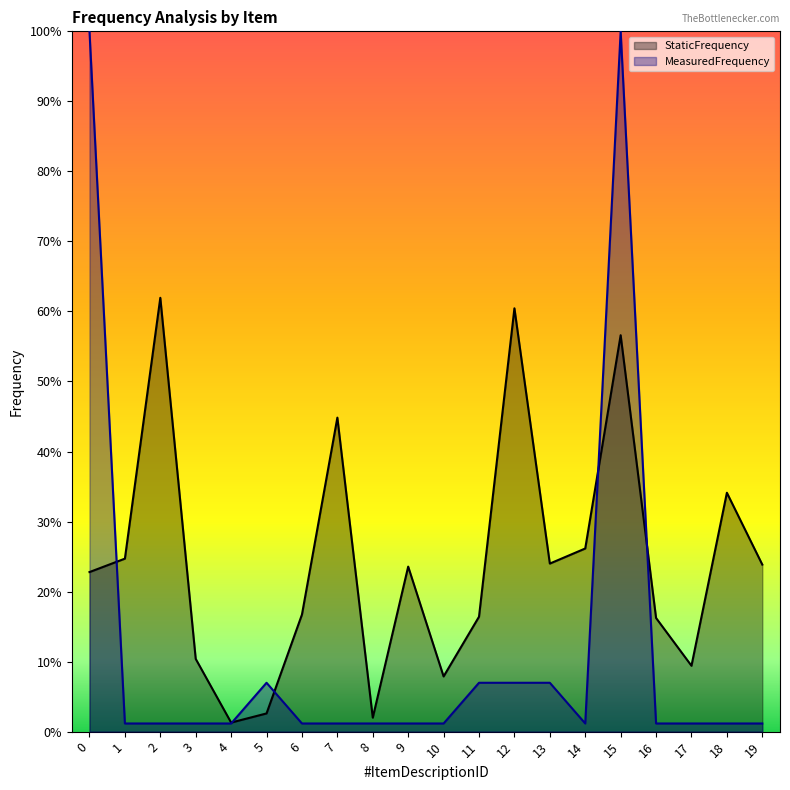

What are all the series names shown in the legend?

StaticFrequency, MeasuredFrequency